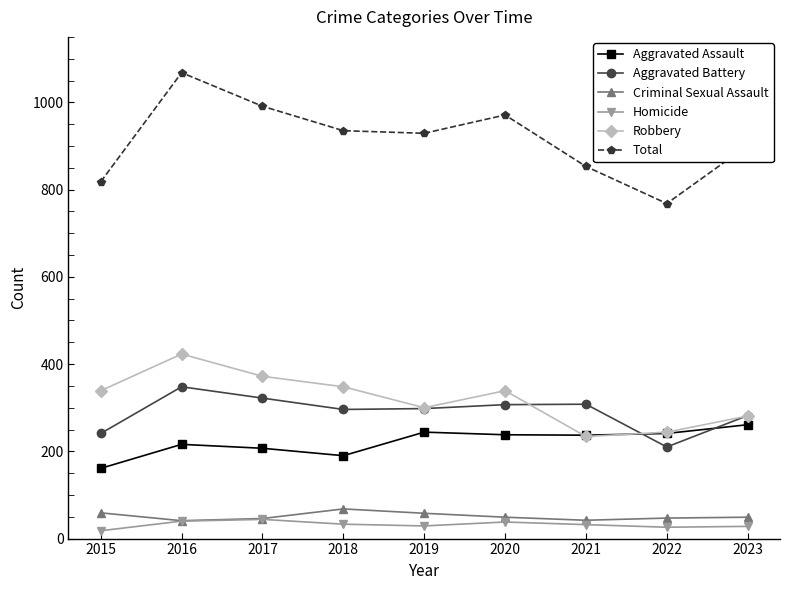

The Aggravated Assault series shows 141 at 2016. True or false?

False